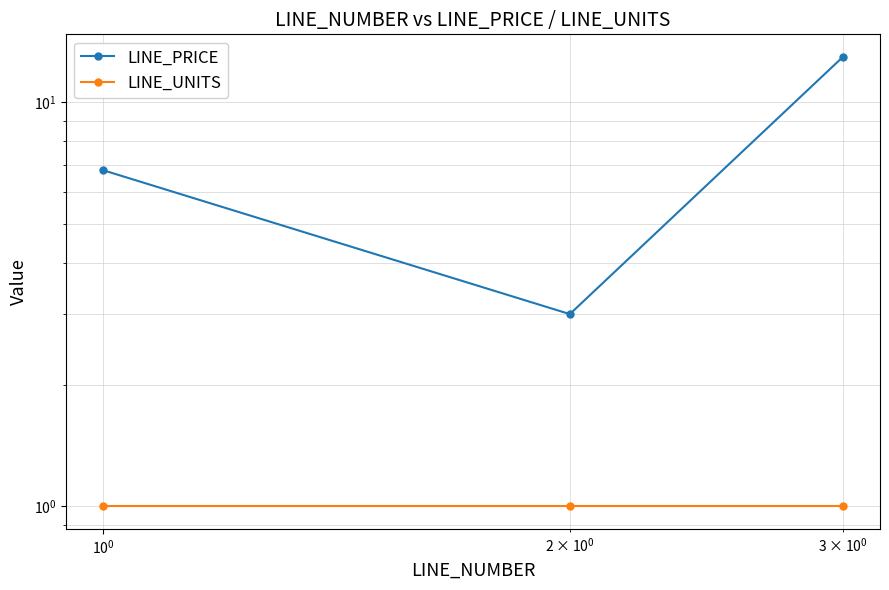

What are all the series names shown in the legend?

LINE_PRICE, LINE_UNITS